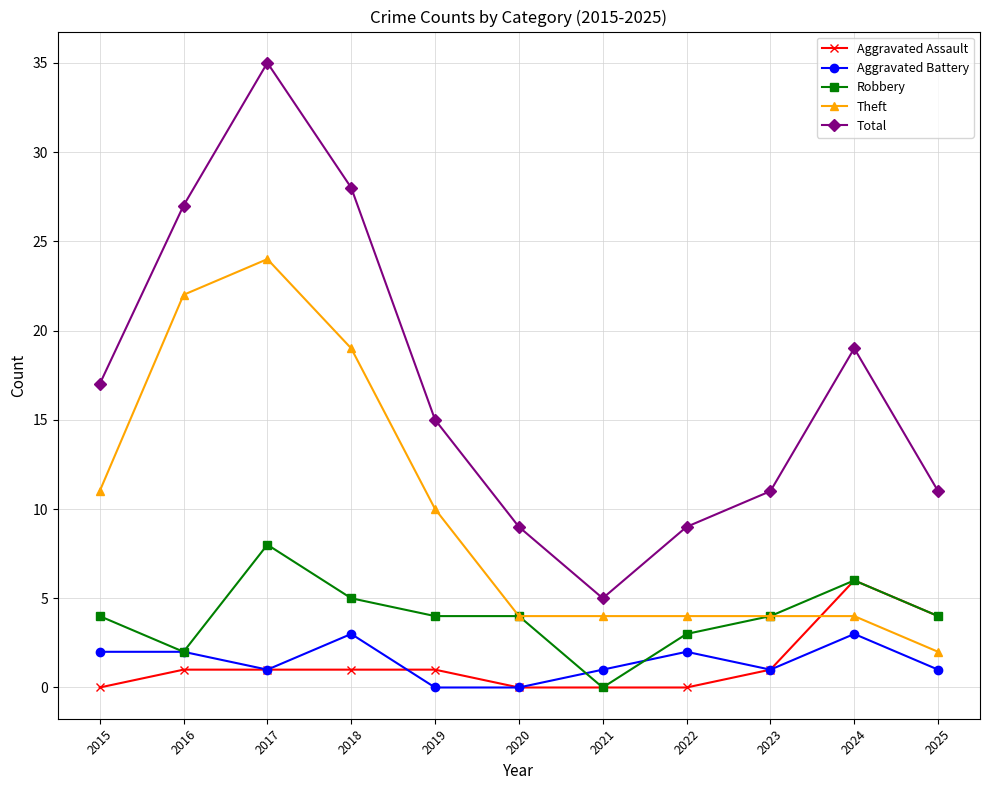

Is the value of Aggravated Battery at 2023 greater than the value of Theft at 2015?

No